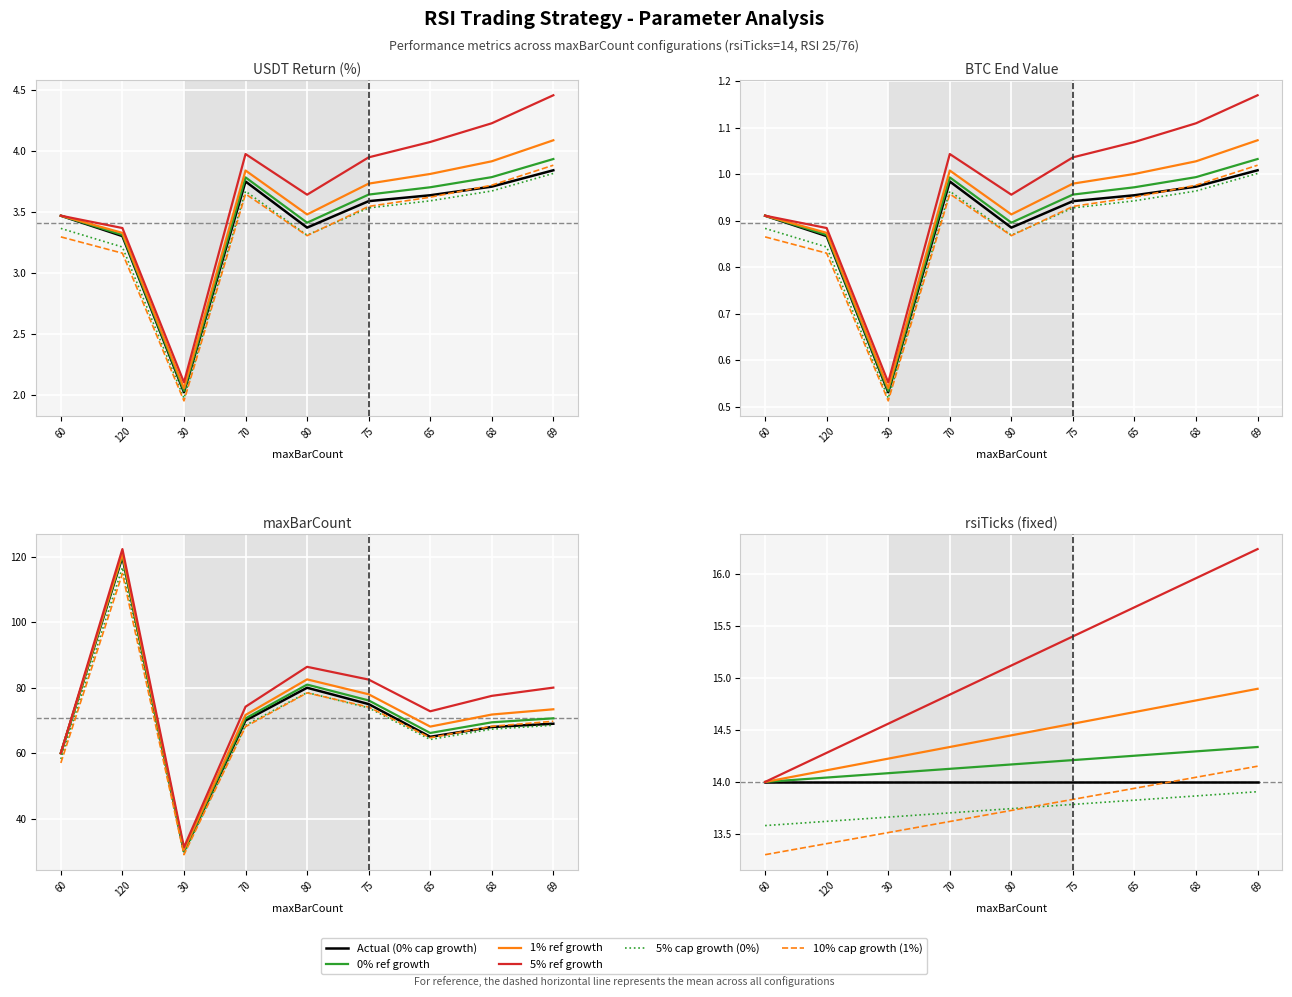

True or false: 1% ref growth and 10% cap growth (1%) intersect in this chart.

False